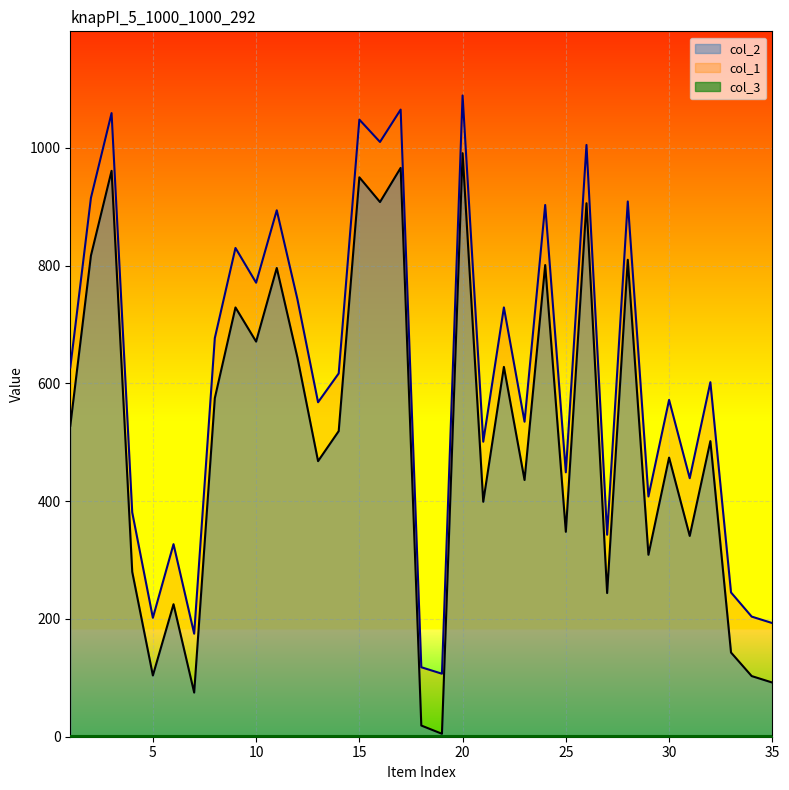

Does the chart display data point markers on the line(s)?

No